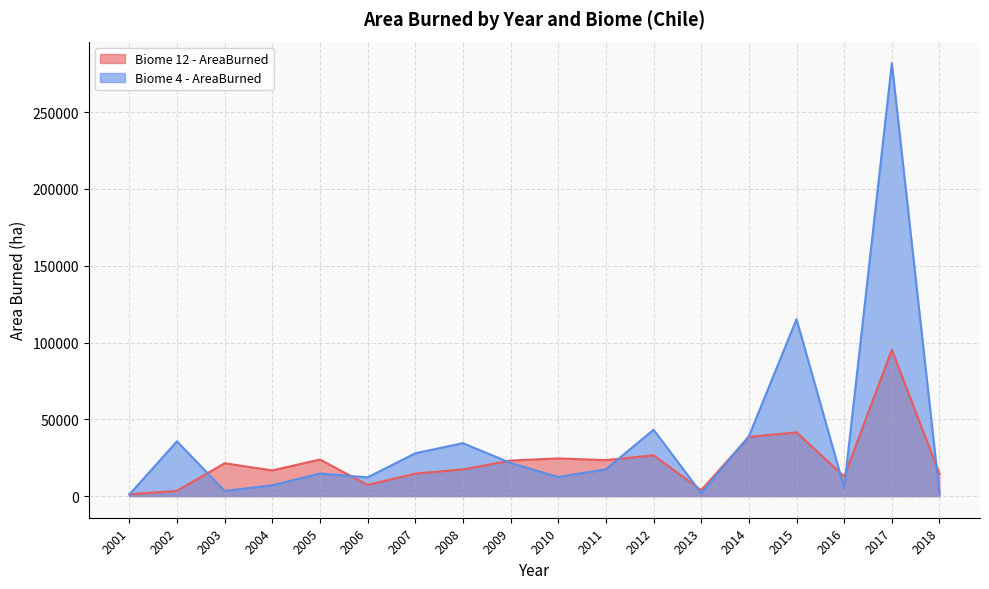

What is the difference between the highest and lowest values at 2011?

6018.8